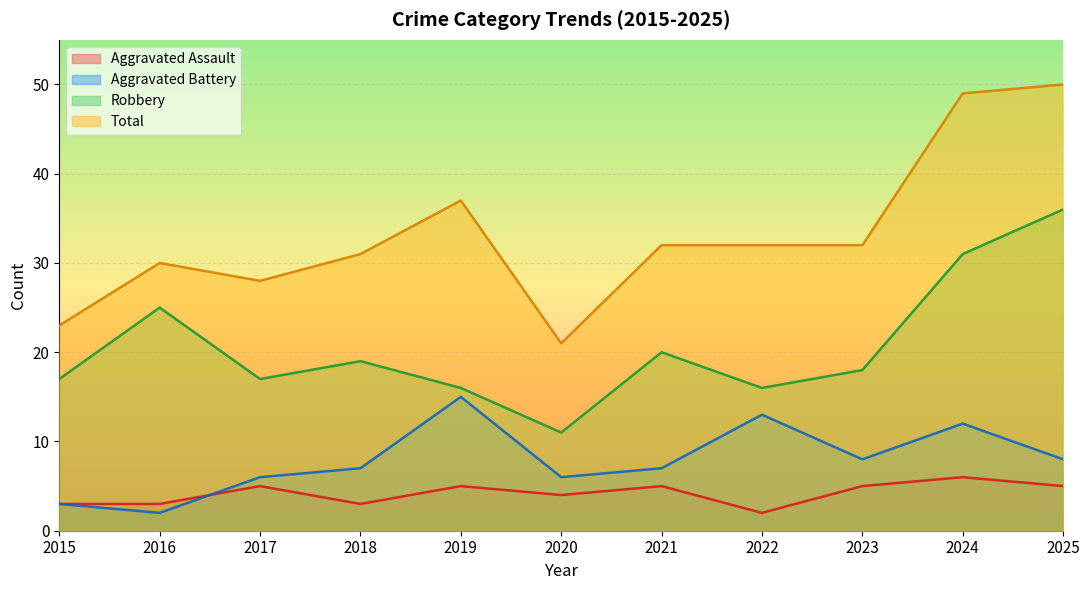

The Total series shows 37 at 2019. True or false?

True